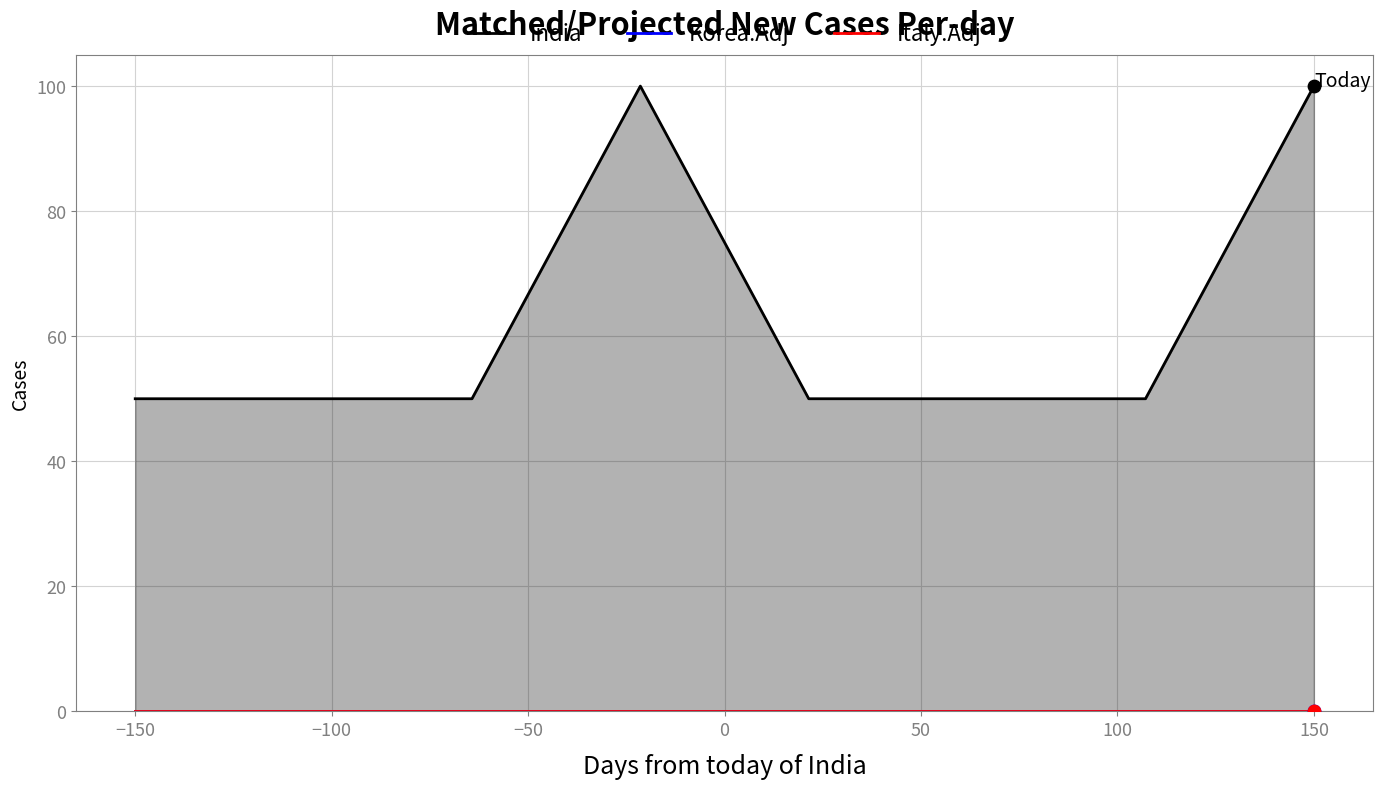

Which series contains the highest Y value?

India